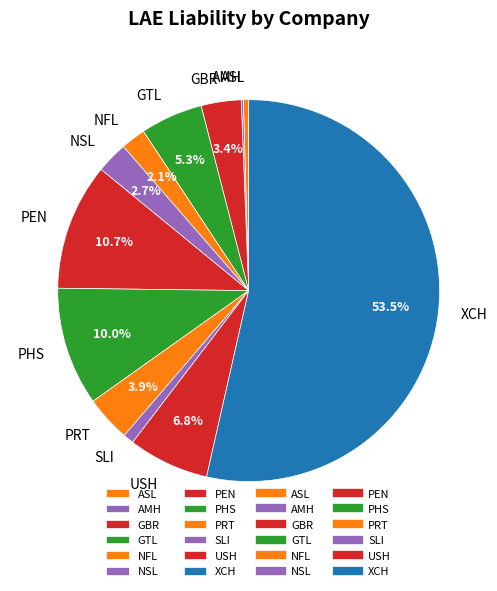

Which slice is the largest?

XCH